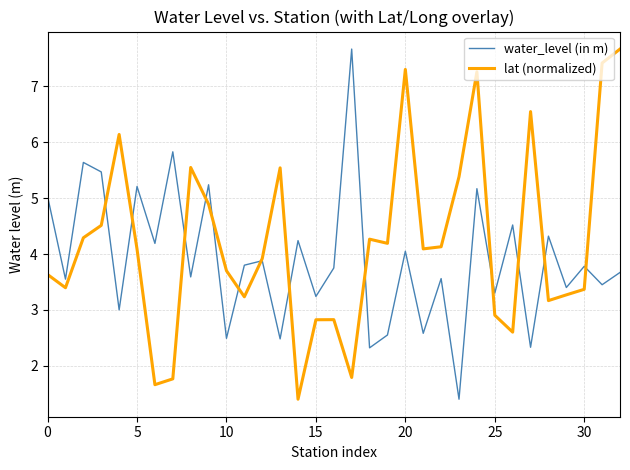

What is the smallest value displayed?

1.4